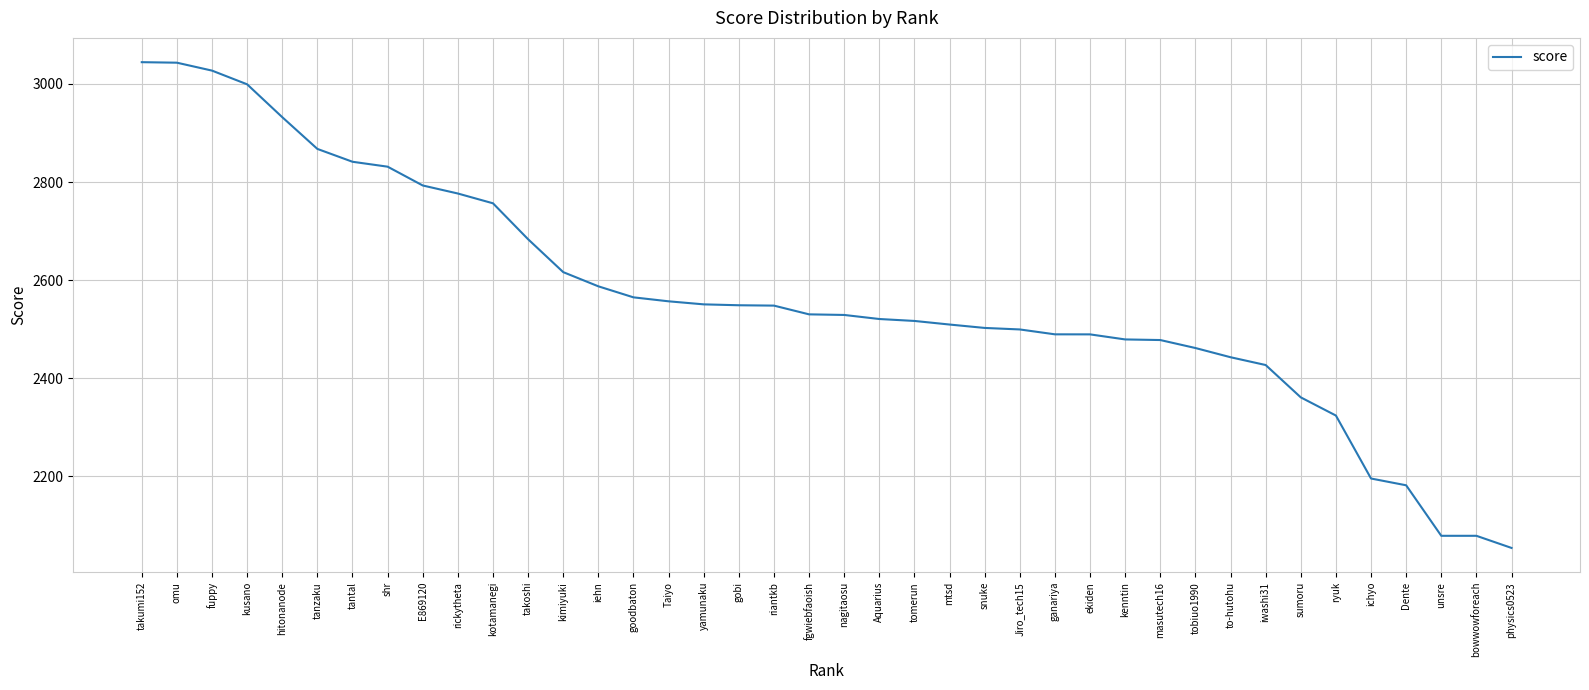

What is the difference between the values at hitonanode and physics0523?

878.7